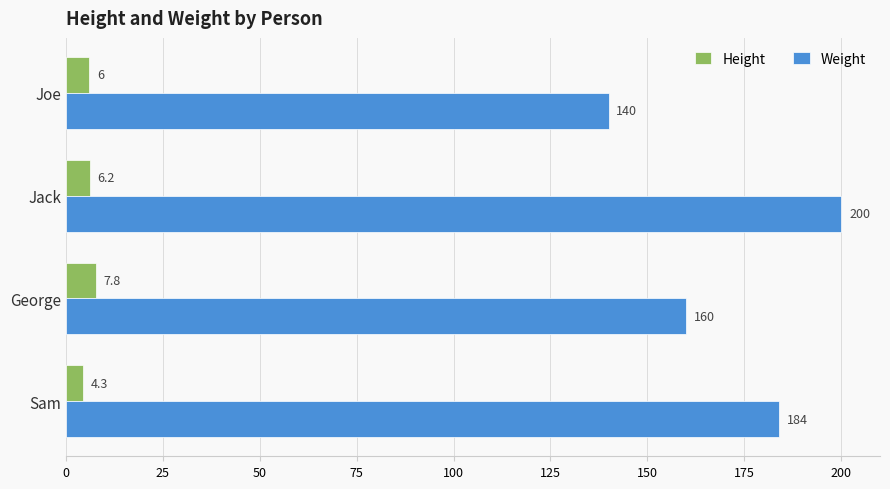

Where is Height nearest to the value 6?

Joe